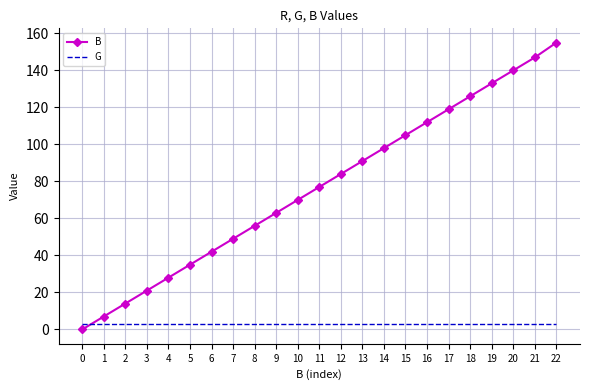

What is the sum of all B values?

1772